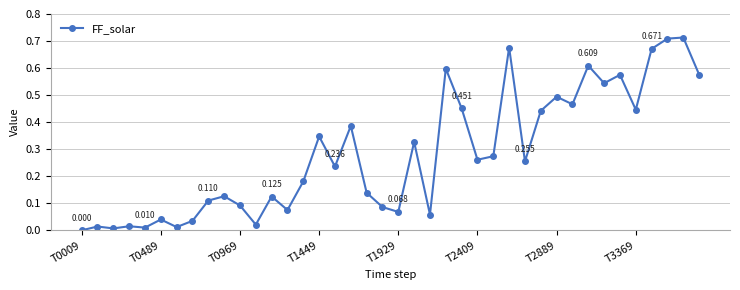

True or false: the data has more than 2 interior local peaks.

True